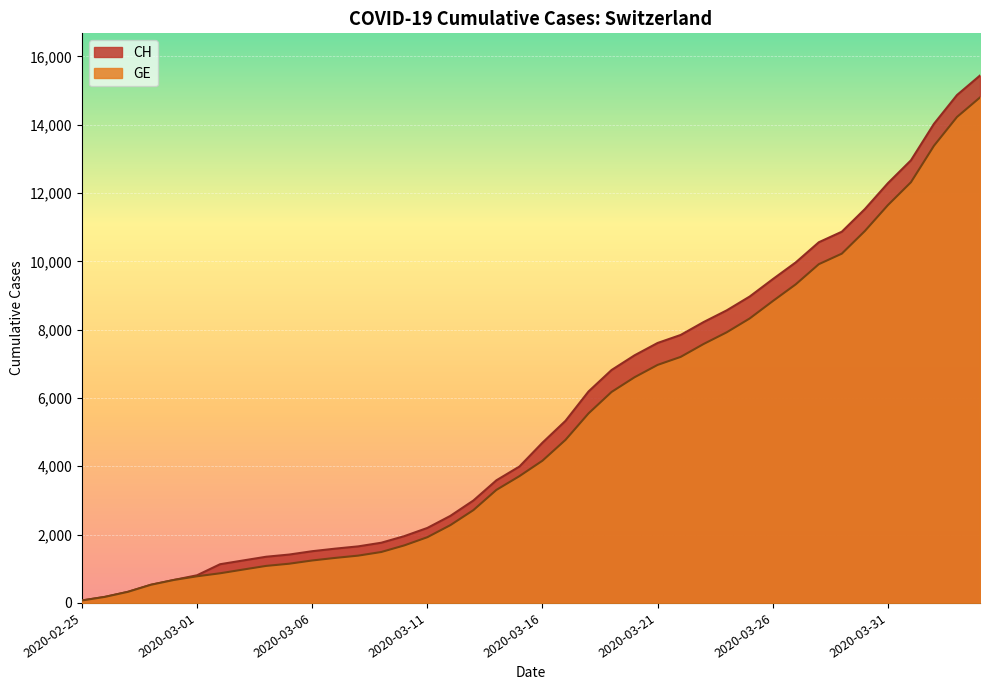

How many data points does each series have?

40